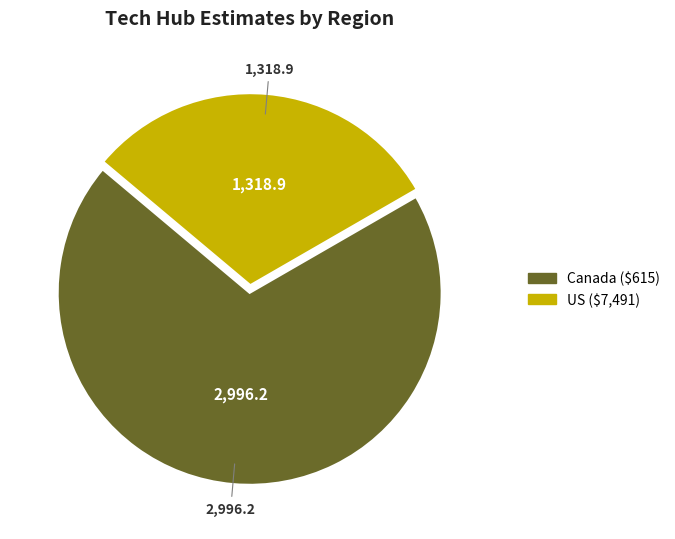

Which slice is the largest?

Canada ($615)